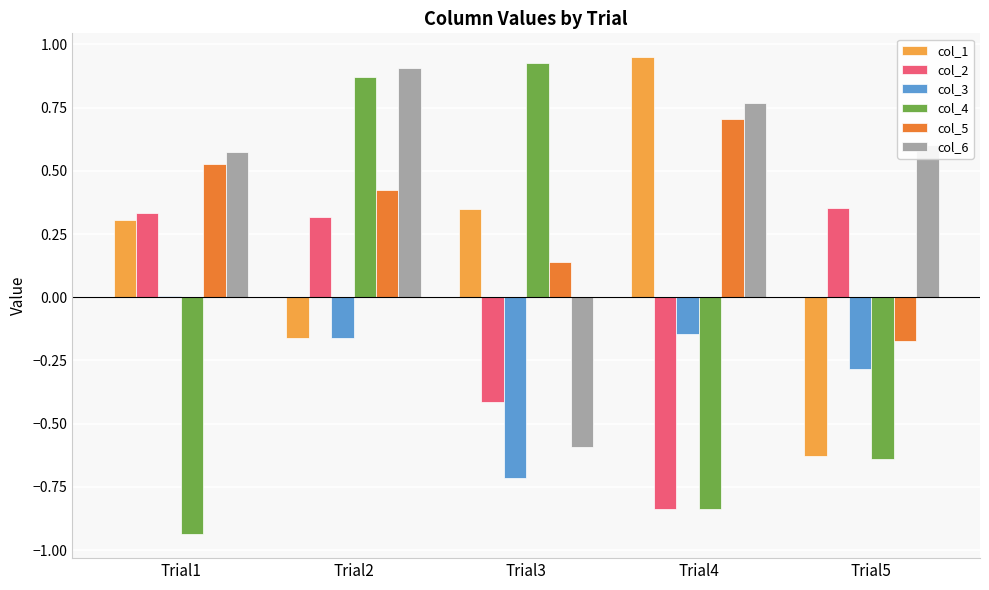

At which label is col_4 closest to 0?

Trial5